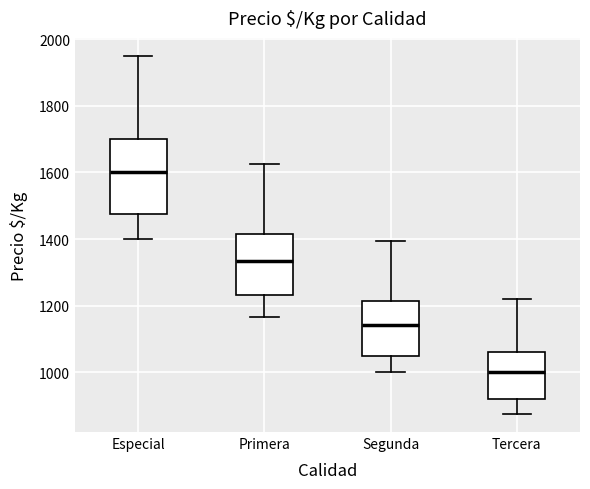

Reading left to right, transcribe this box plot: for each box, give where its median line is, the range the box spans, and where its two whiskers end, as read against the y-axis. The values are not printed on the chart, so give them approximately, as read against the axis.

Especial: median 1600, box 1480 to 1700, whiskers 1400 to 1960
Primera: median 1340, box 1240 to 1420, whiskers 1160 to 1620
Segunda: median 1140, box 1060 to 1220, whiskers 1000 to 1400
Tercera: median 1000, box 920 to 1060, whiskers 880 to 1220